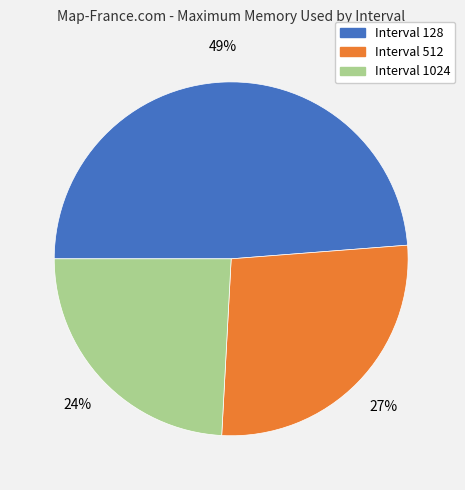

Approximately how many times larger is the value at Interval 512 compared to Interval 1024?

1.1